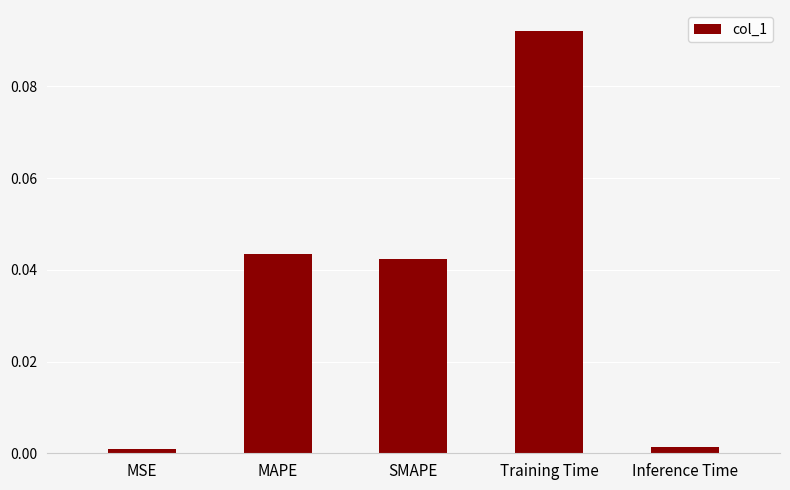

Which has a higher value, Inference Time or SMAPE?

SMAPE